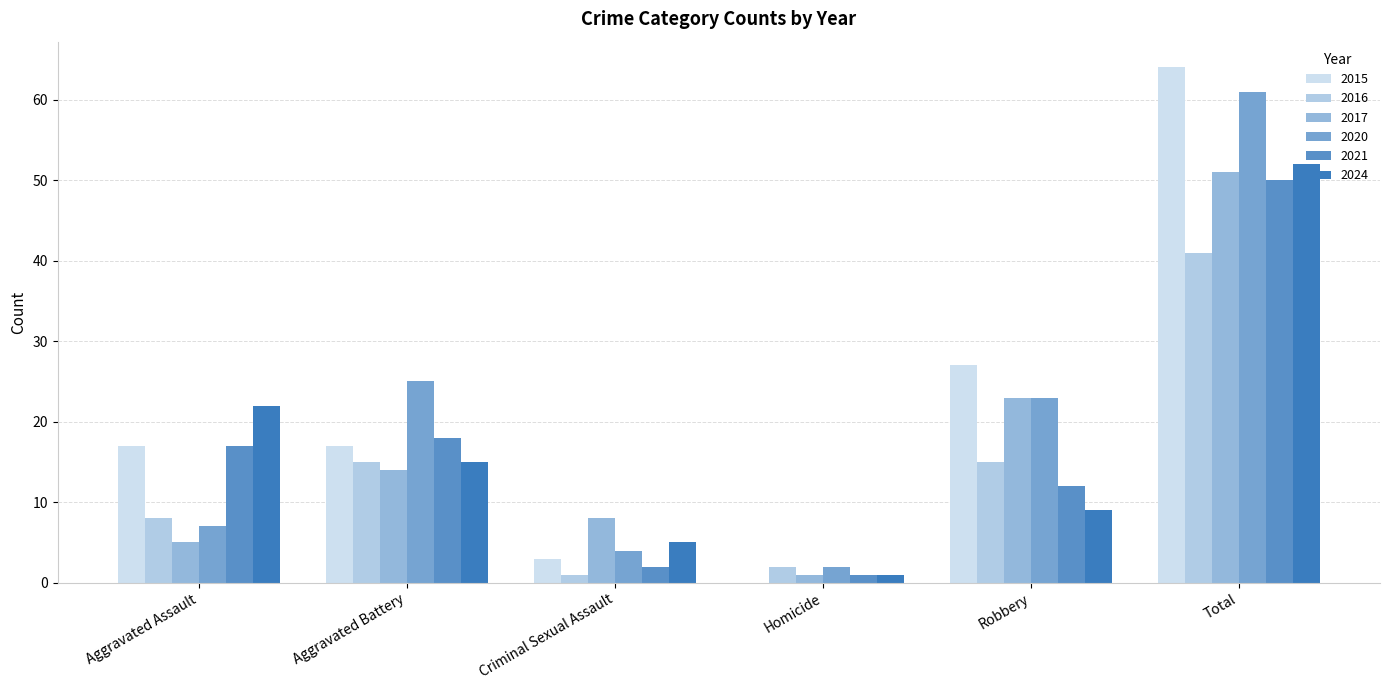

What is the value of the 2017 bar at the 4th from the left?

1